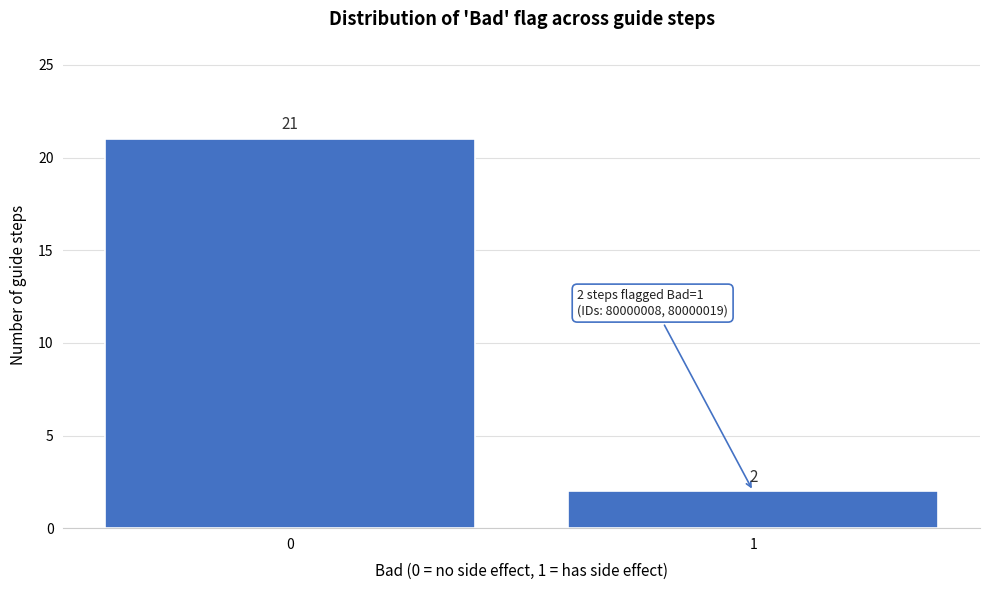

Reading left to right, list all the values displayed in this chart.

21	2